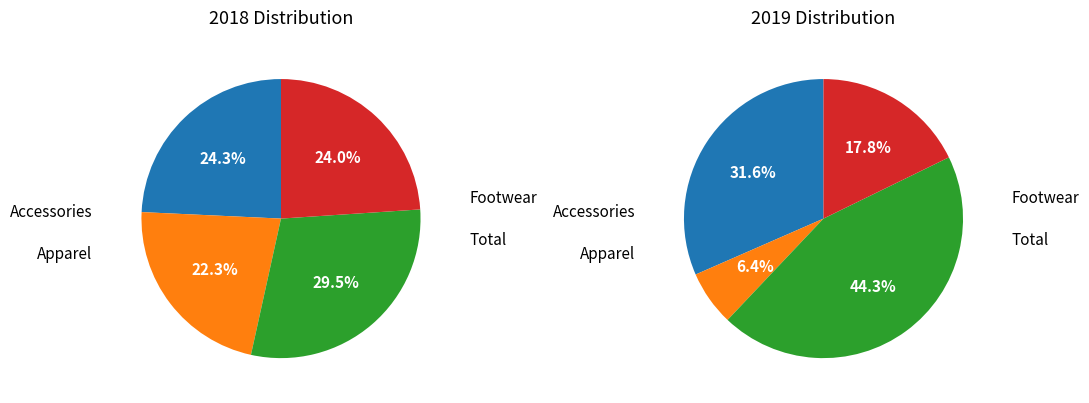

What percentage is the Accessories slice, to the nearest percent?

24%